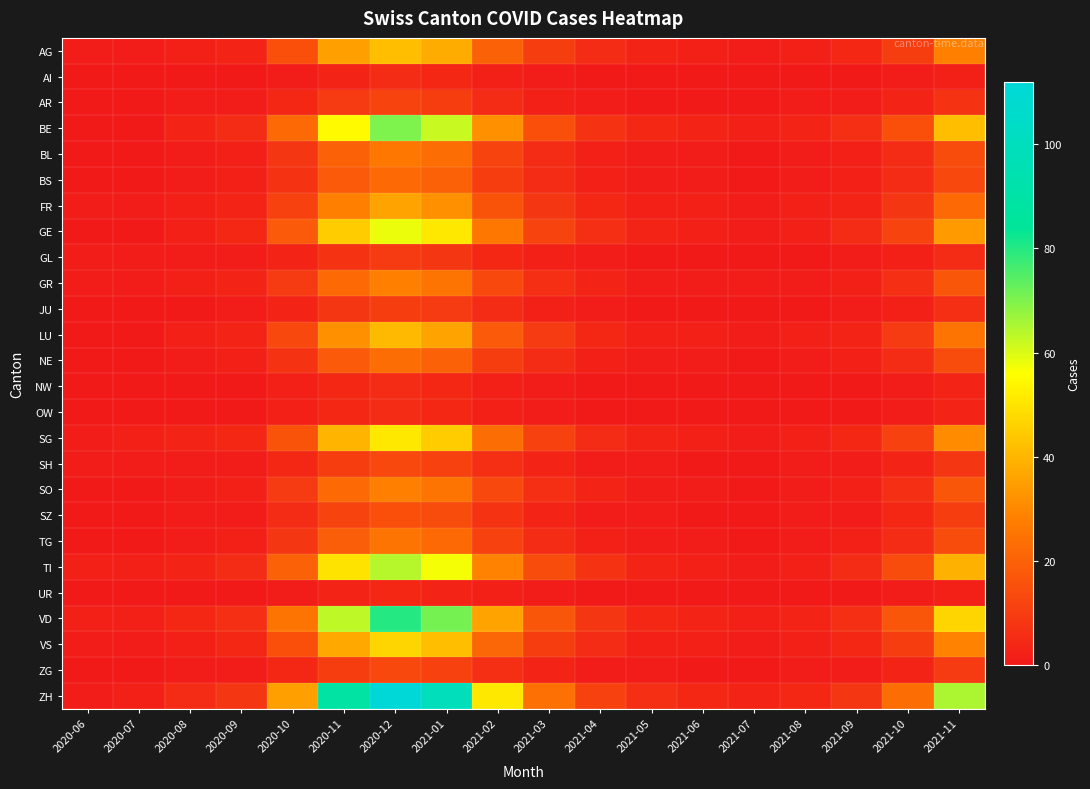

Which category has the highest value across all series?

2020-12